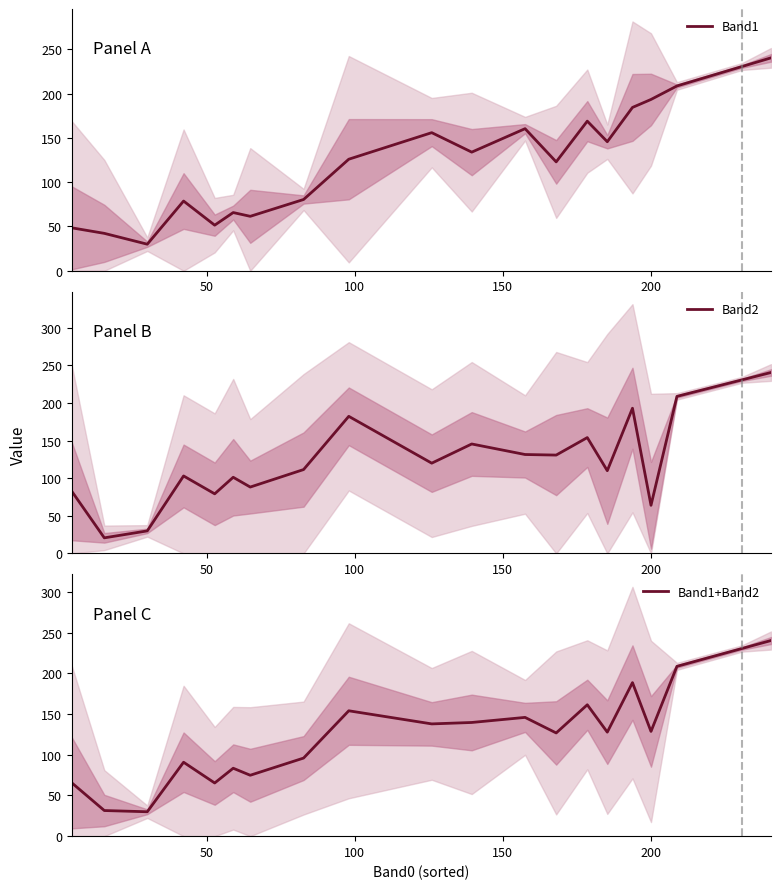

What is the minimum value for Band1?

30.0